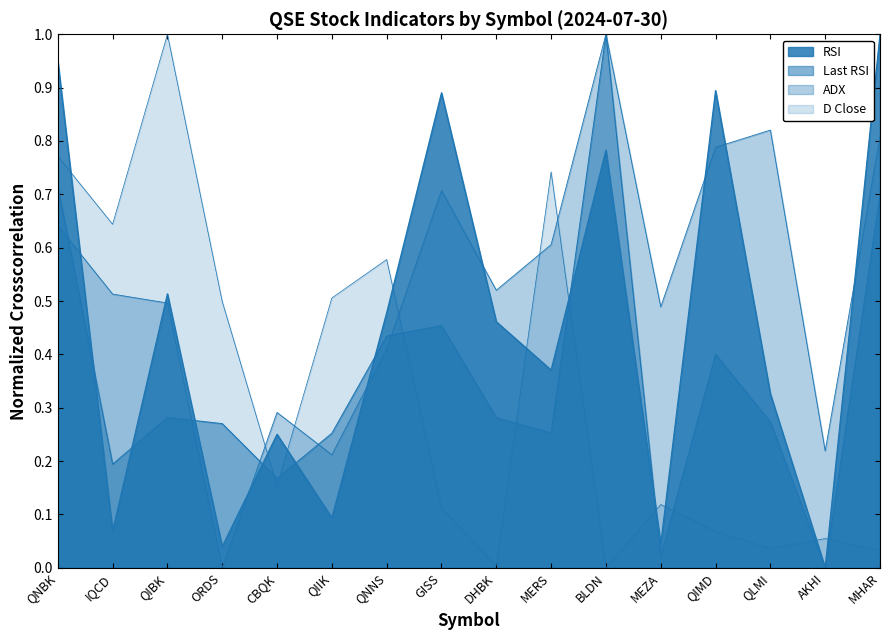

What is the sum of all ADX values?

8.5